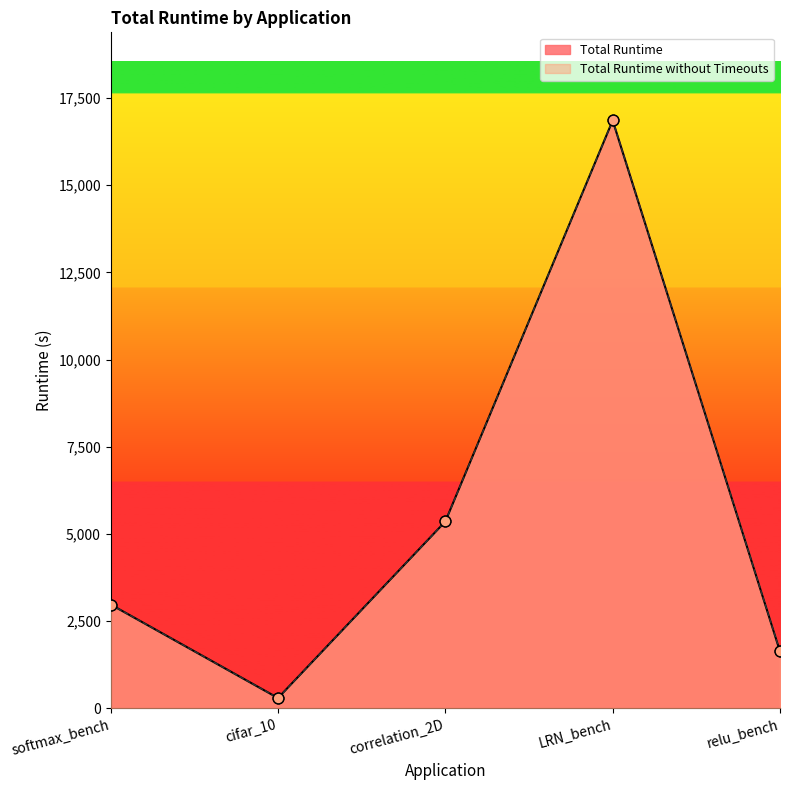

Which series has the largest total across all categories?

Total Runtime